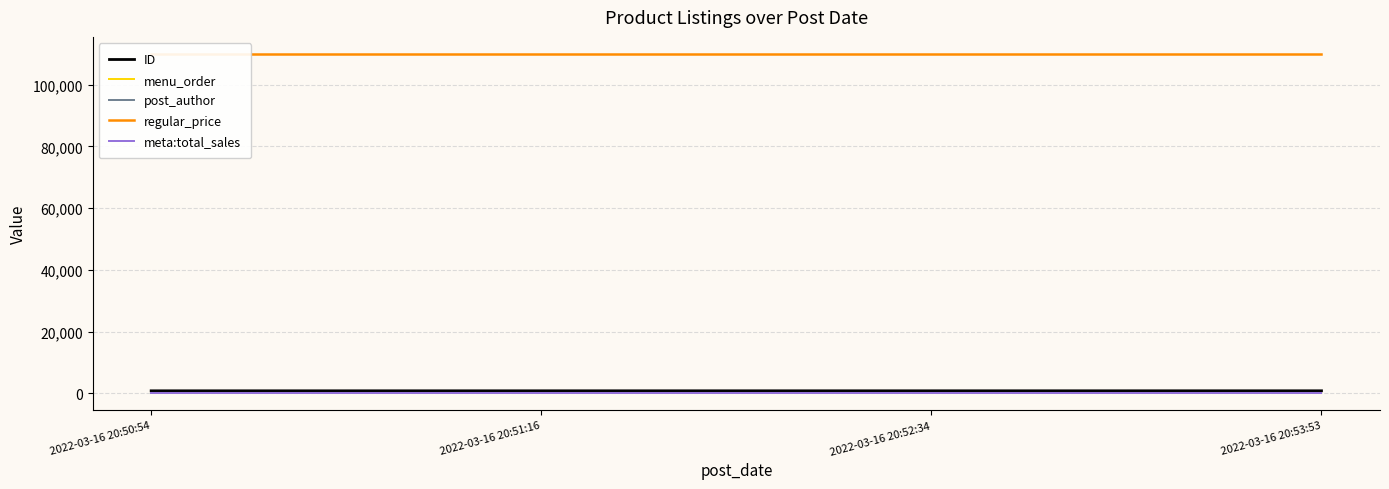

What position from the right is 2022-03-16 20:52:34?

2